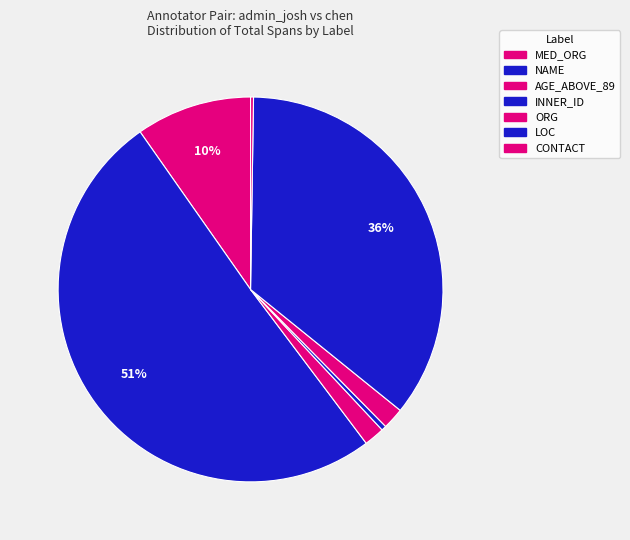

Is there a majority slice in this chart?

Yes